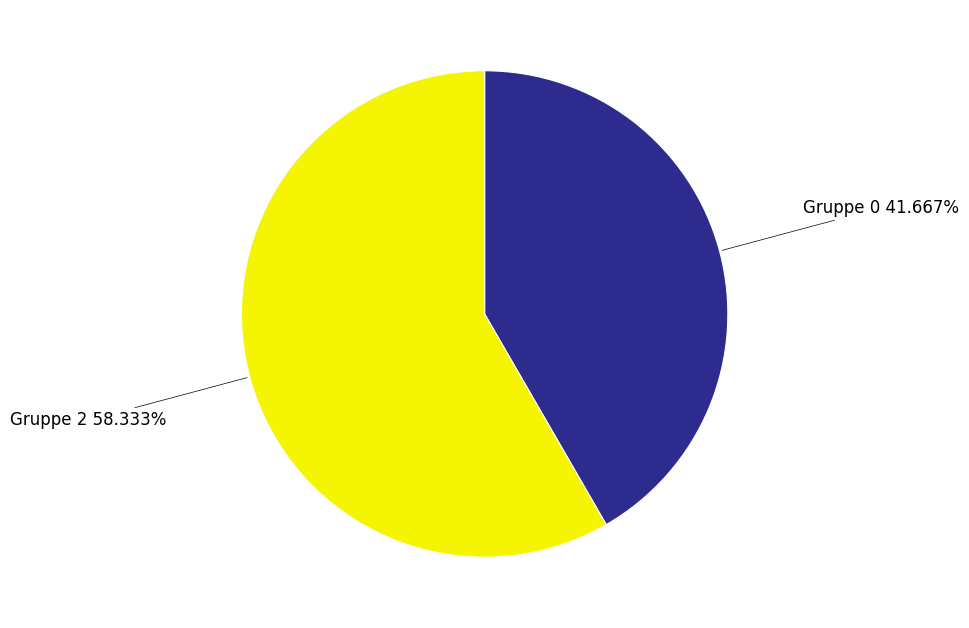

To the nearest percent, what is the difference between the largest and smallest slice percentages?

17%